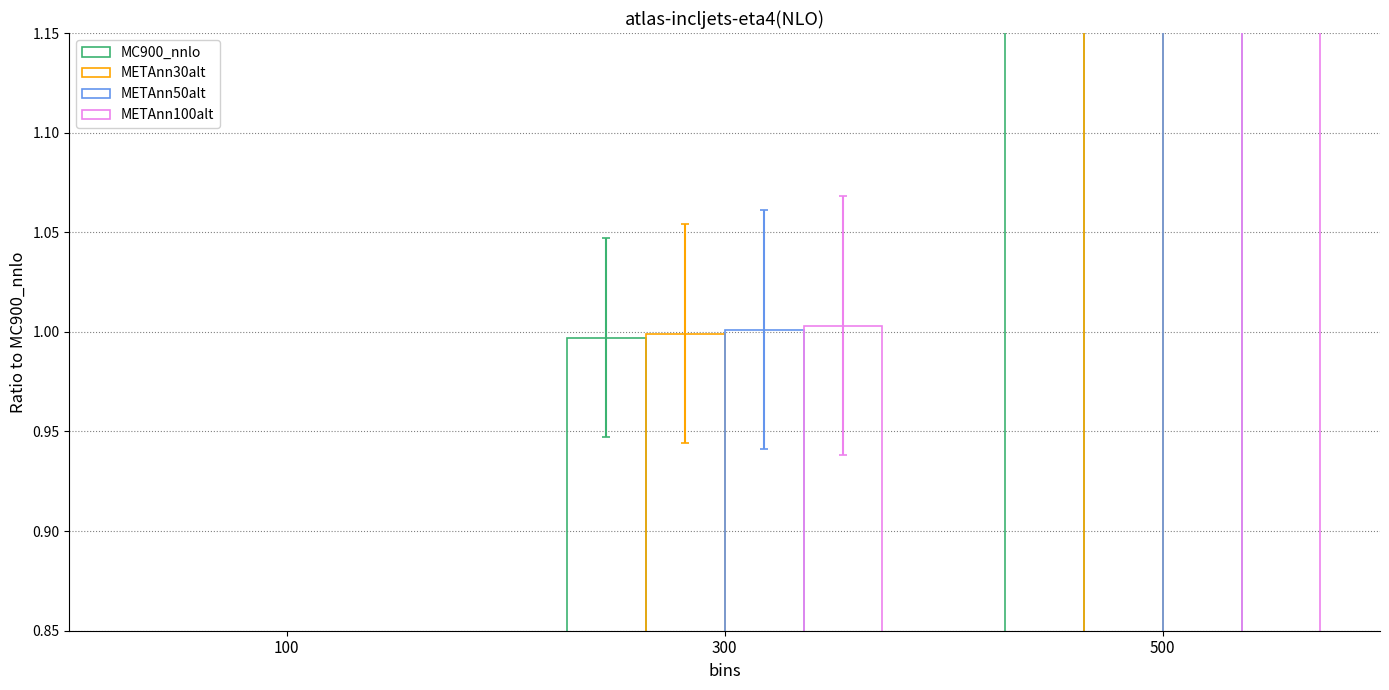

What is the sum of the MC900_nnlo values at 500 and 100?

2.0